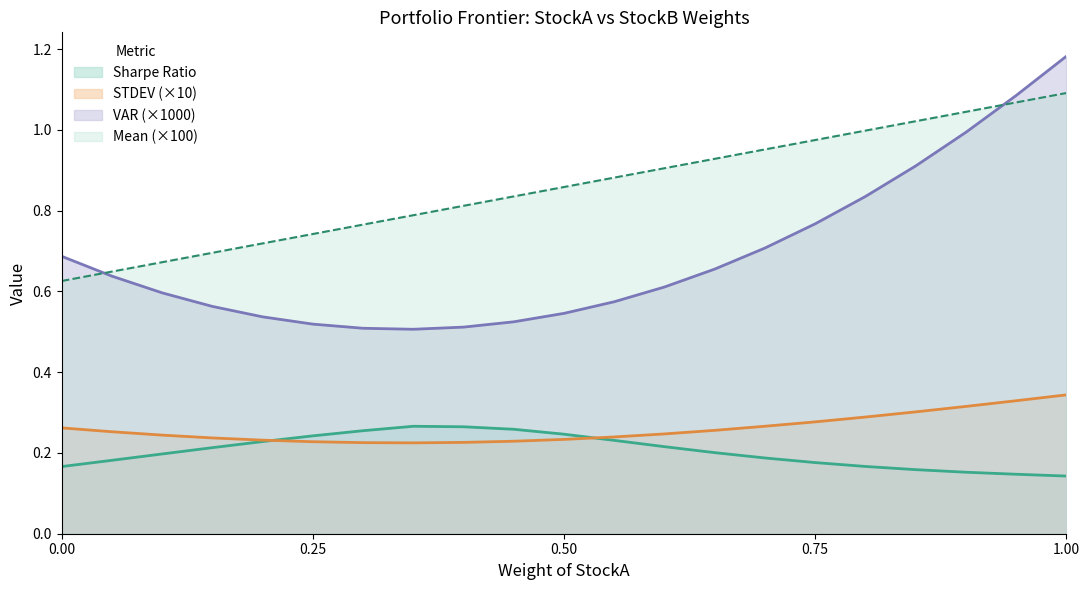

What is the difference between the highest and lowest values at 0.25?

0.5